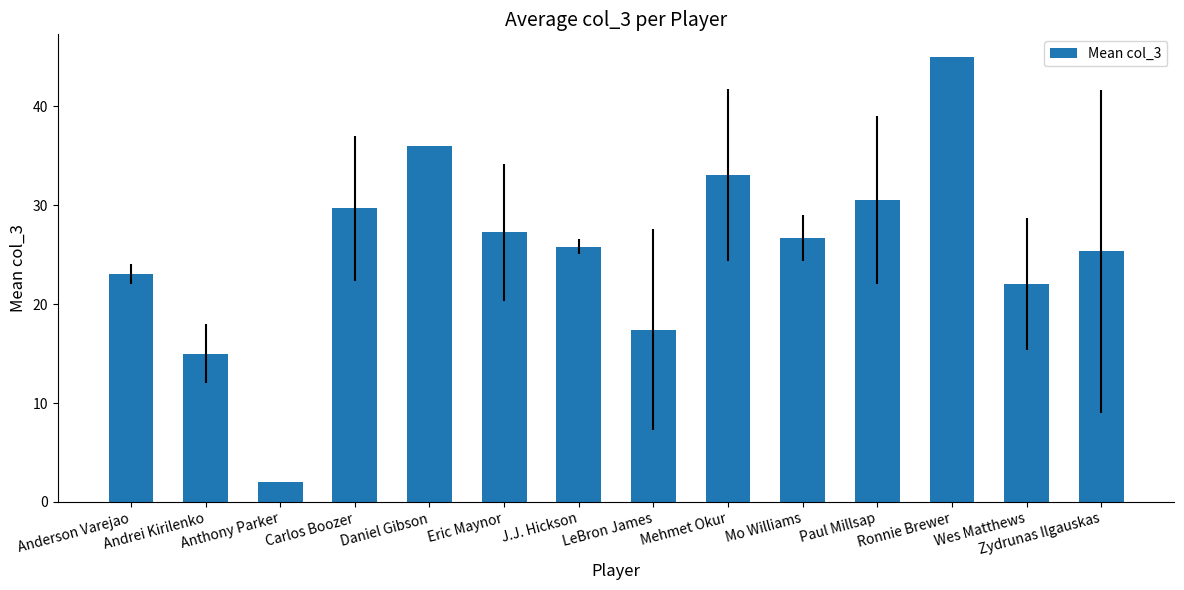

List the labels in order of value, largest first.

Ronnie Brewer, Daniel Gibson, Mehmet Okur, Paul Millsap, Carlos Boozer, Eric Maynor, Mo Williams, J.J. Hickson, Zydrunas Ilgauskas, Anderson Varejao, Wes Matthews, LeBron James, Andrei Kirilenko, Anthony Parker